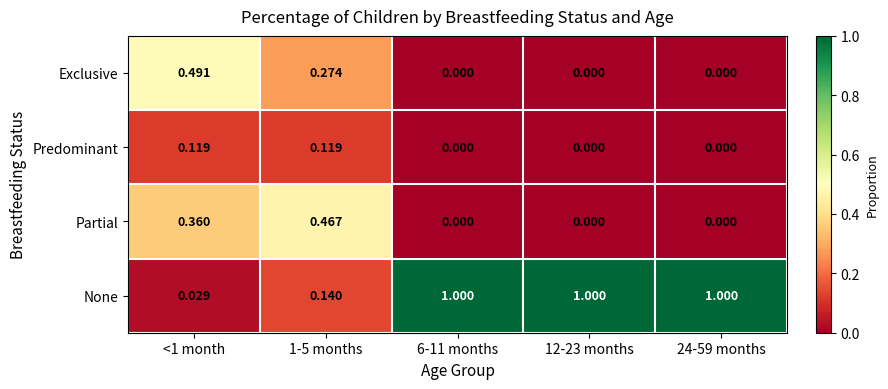

Which series has the largest total across all categories?

None